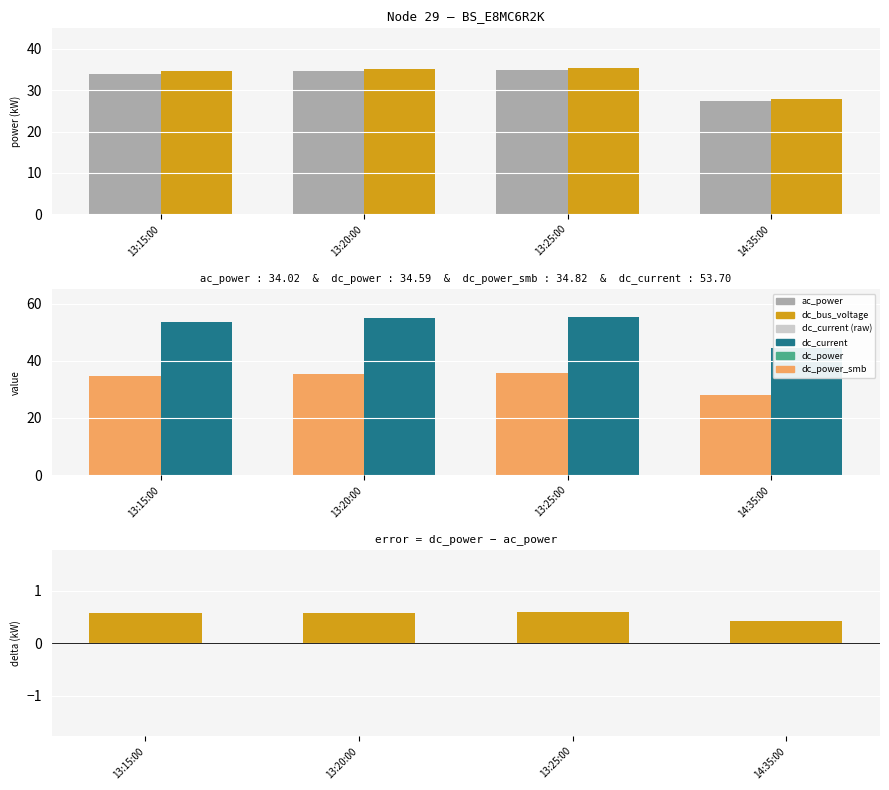

The ac_power series shows 34.6 at 13:20:00. True or false?

True